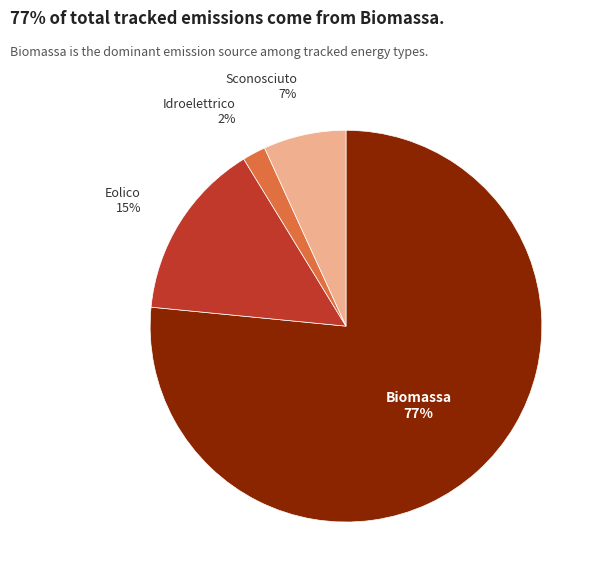

Rank the categories by value from lowest to highest.

Idroelettrico, Sconosciuto, Eolico, Biomassa